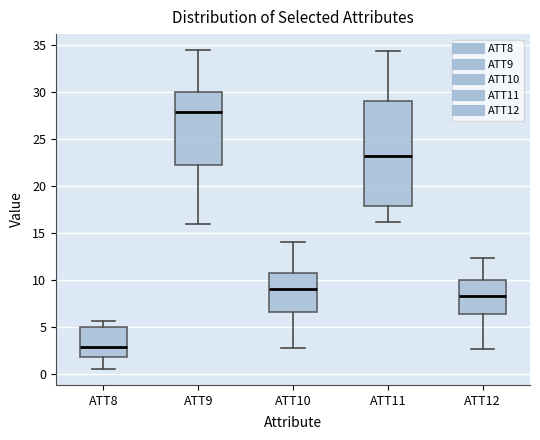

Which box is the tallest, from its lower edge to its upper edge?

ATT11